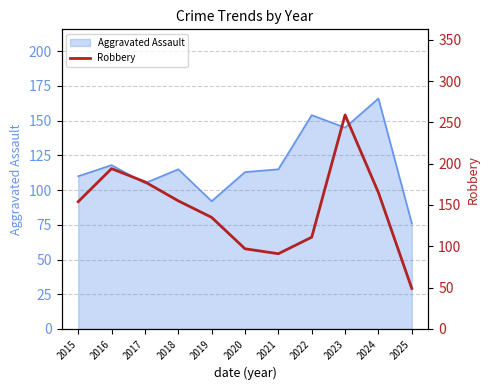

Where is the first local minimum?

2021